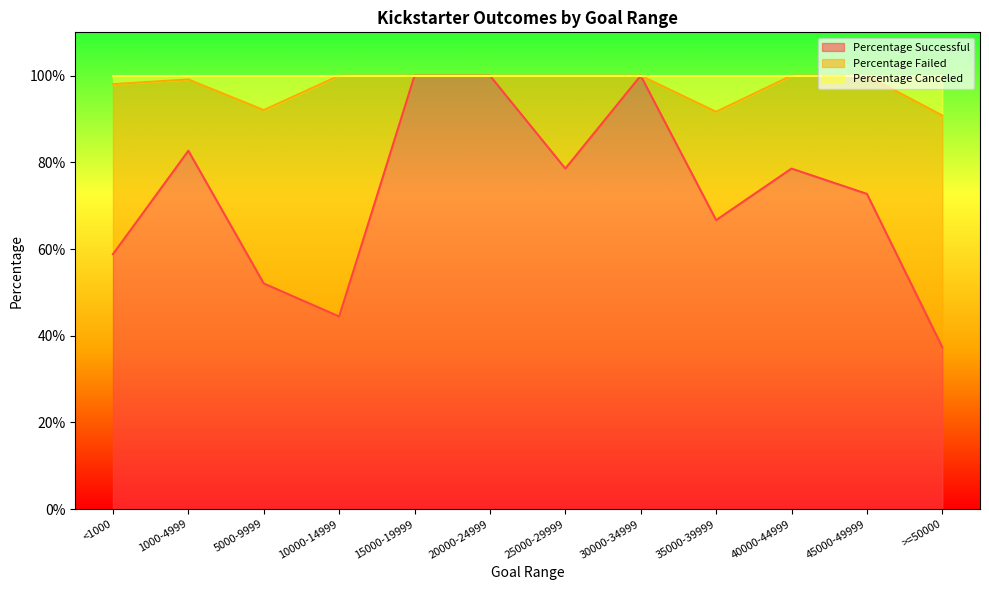

What is the minimum value for Percentage Successful?

37.4